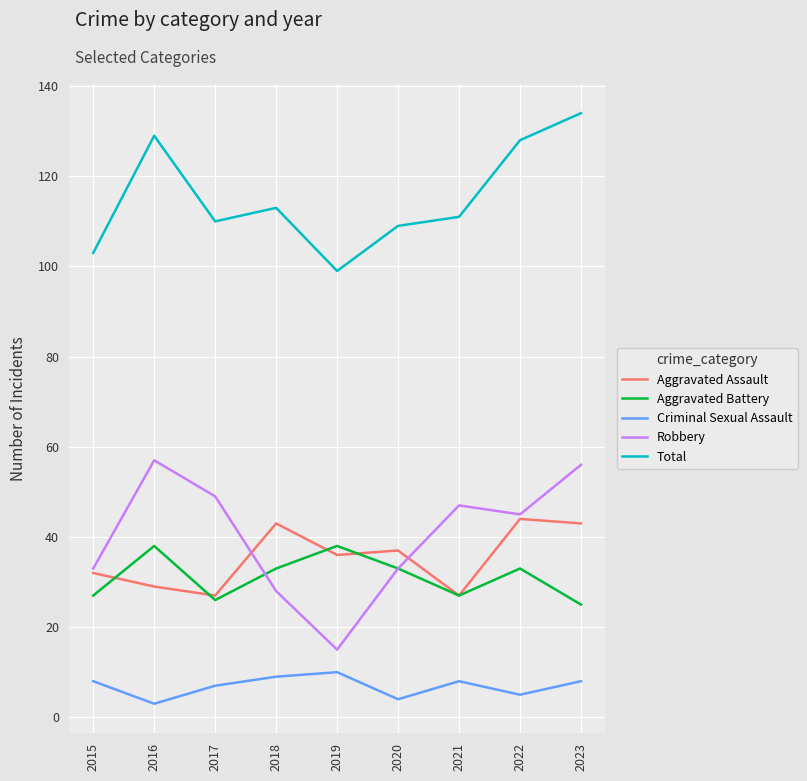

What is the difference between the second highest and minimum values in the Criminal Sexual Assault series?

6